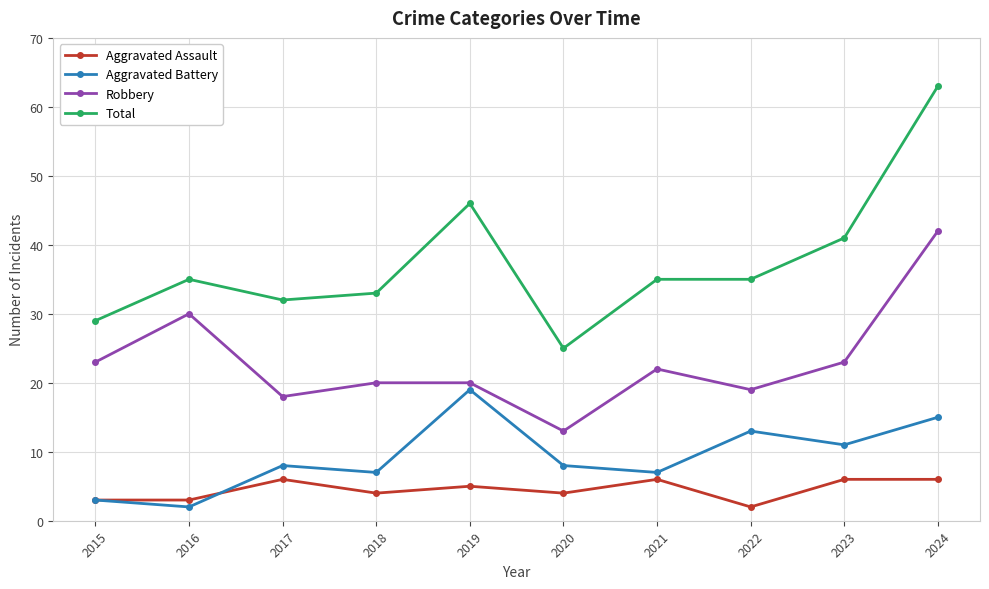

How many distinct data groups are displayed?

4